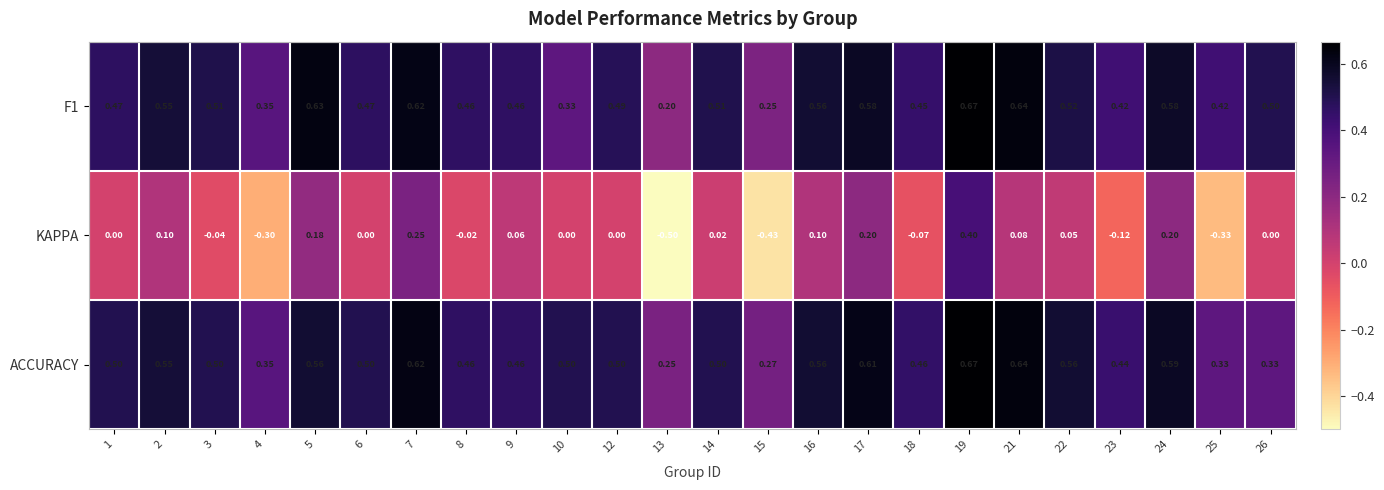

Is the value of KAPPA at 7 greater than the value of ACCURACY at 4?

No